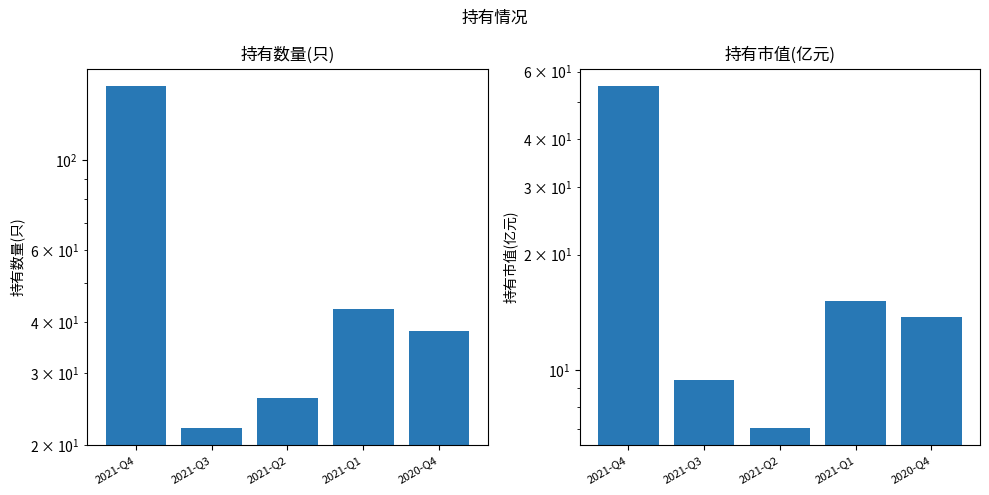

What is the value of the 持有市值(亿元) bar at the 2nd from the left?

9.4